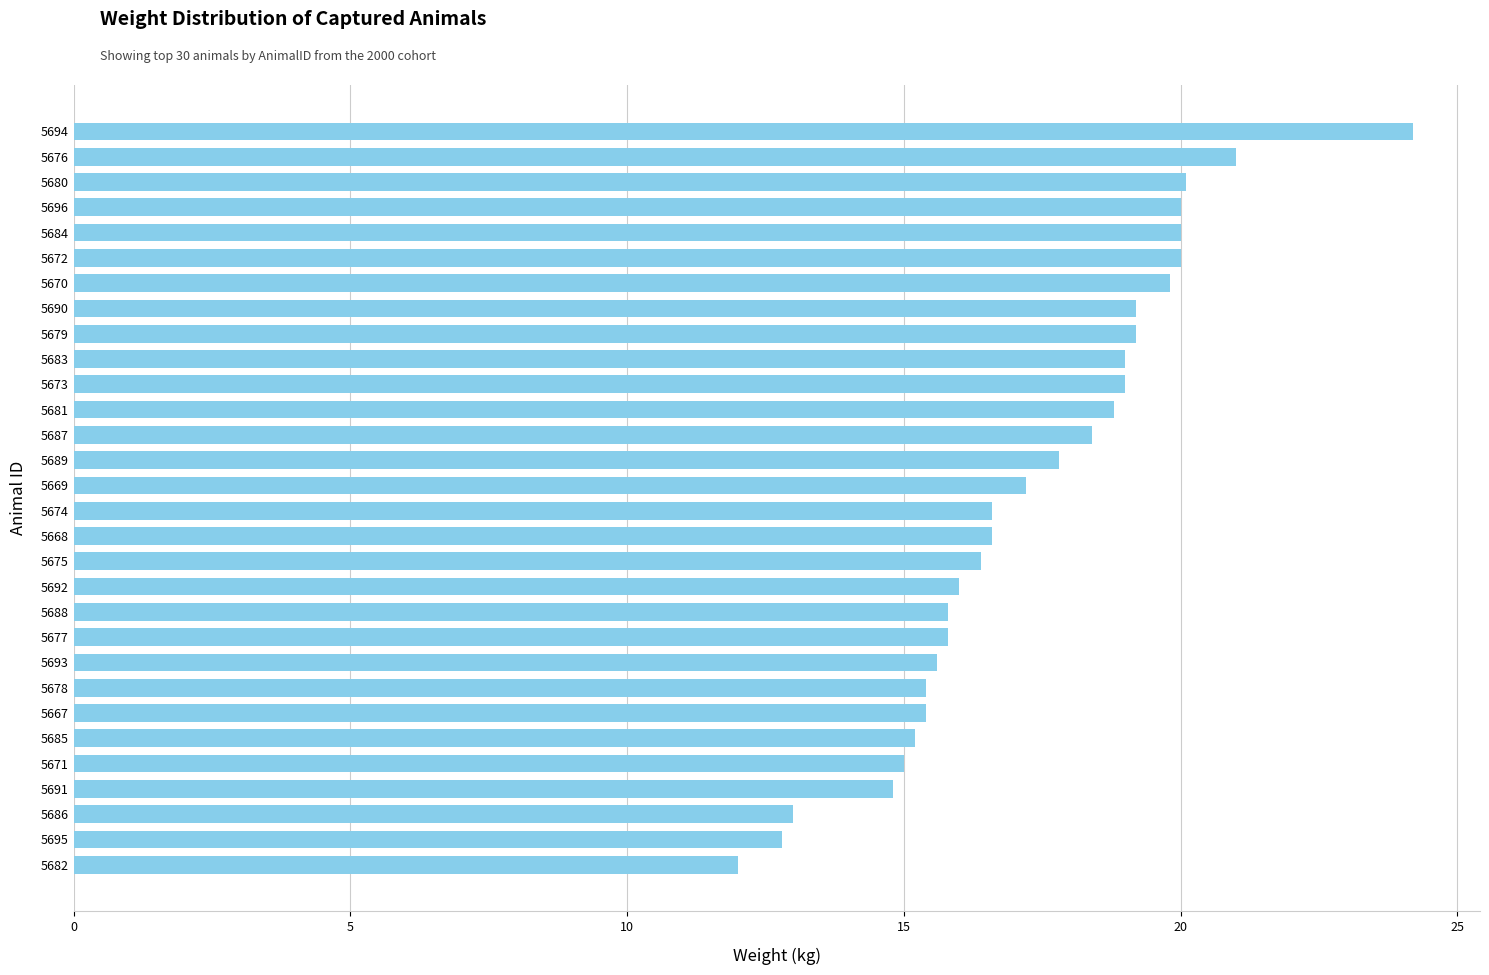

What is the minimum value shown in the chart?

12.0